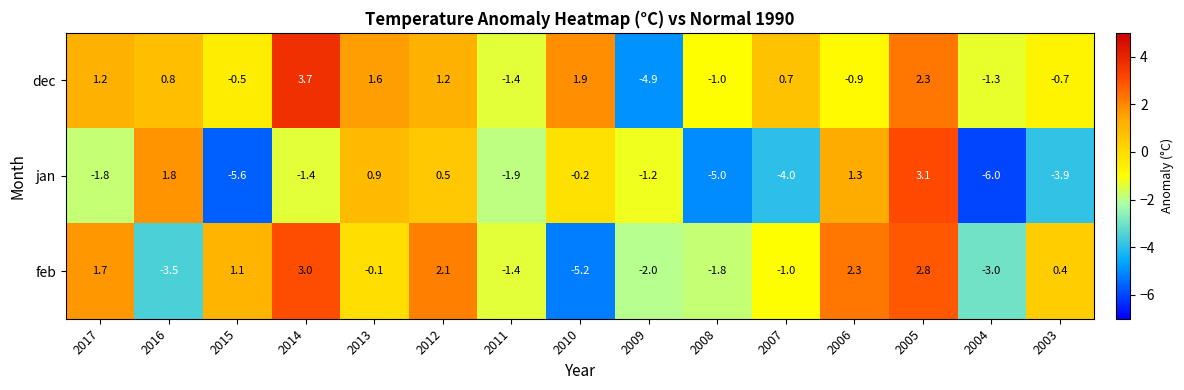

Where does the dec series first go above 0?

2017